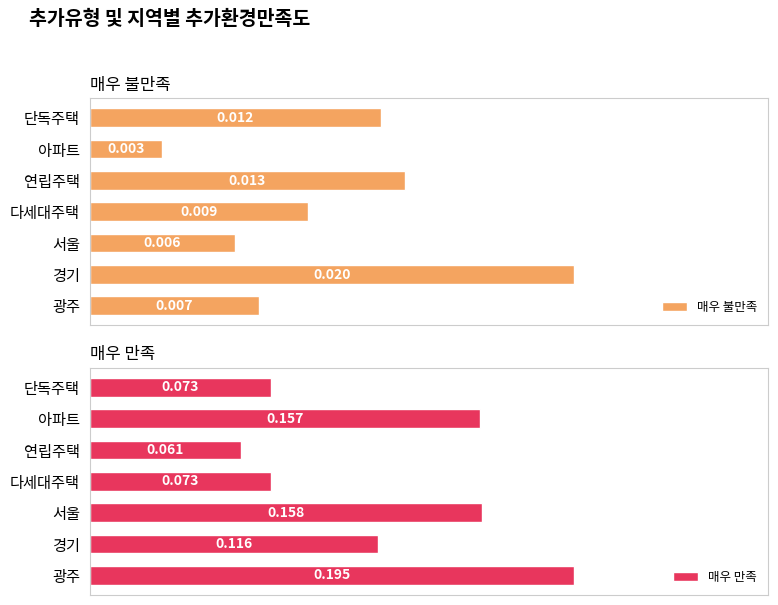

At which label does 매우 불만족 reach its peak?

경기